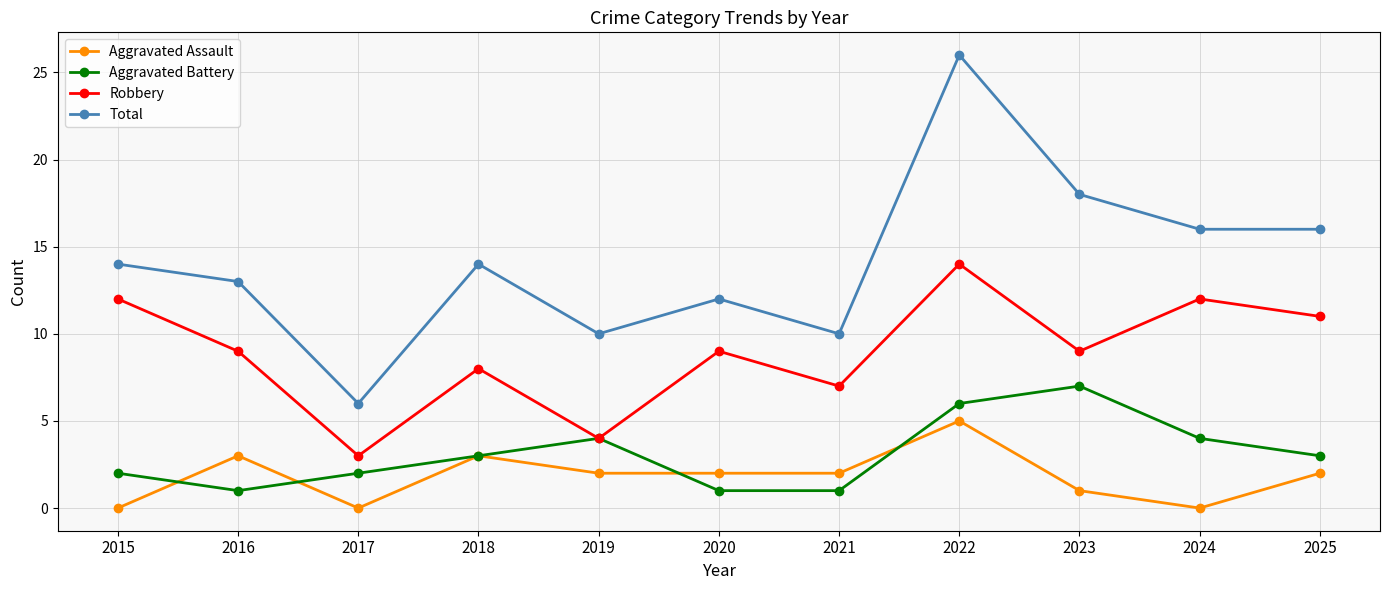

Rank the series by their maximum value, from highest to lowest.

Total, Robbery, Aggravated Battery, Aggravated Assault